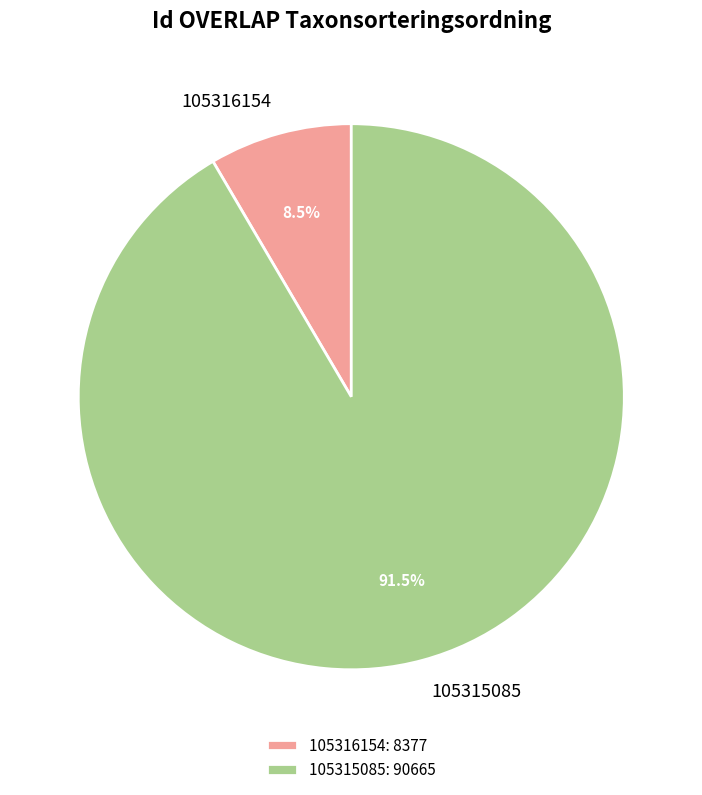

Is 105315085 the majority of the pie?

Yes